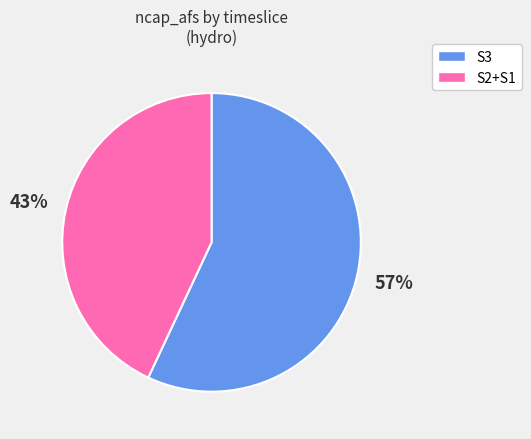

Does any single category account for the majority?

Yes